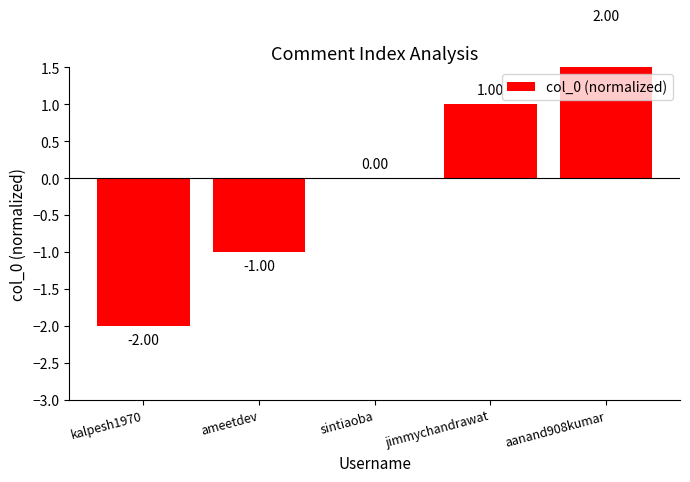

What position from the left is jimmychandrawat?

4